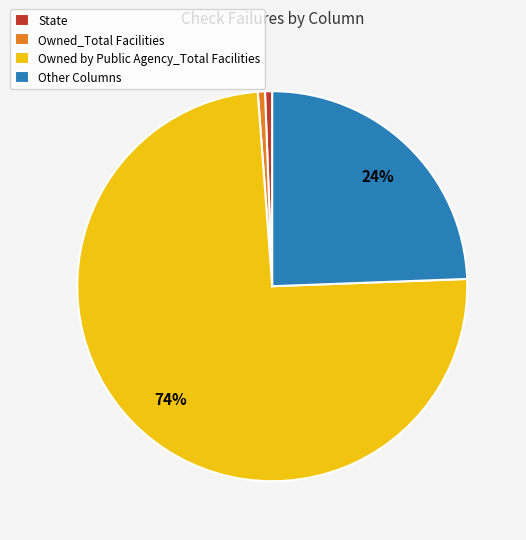

How many segments does this pie chart have?

4